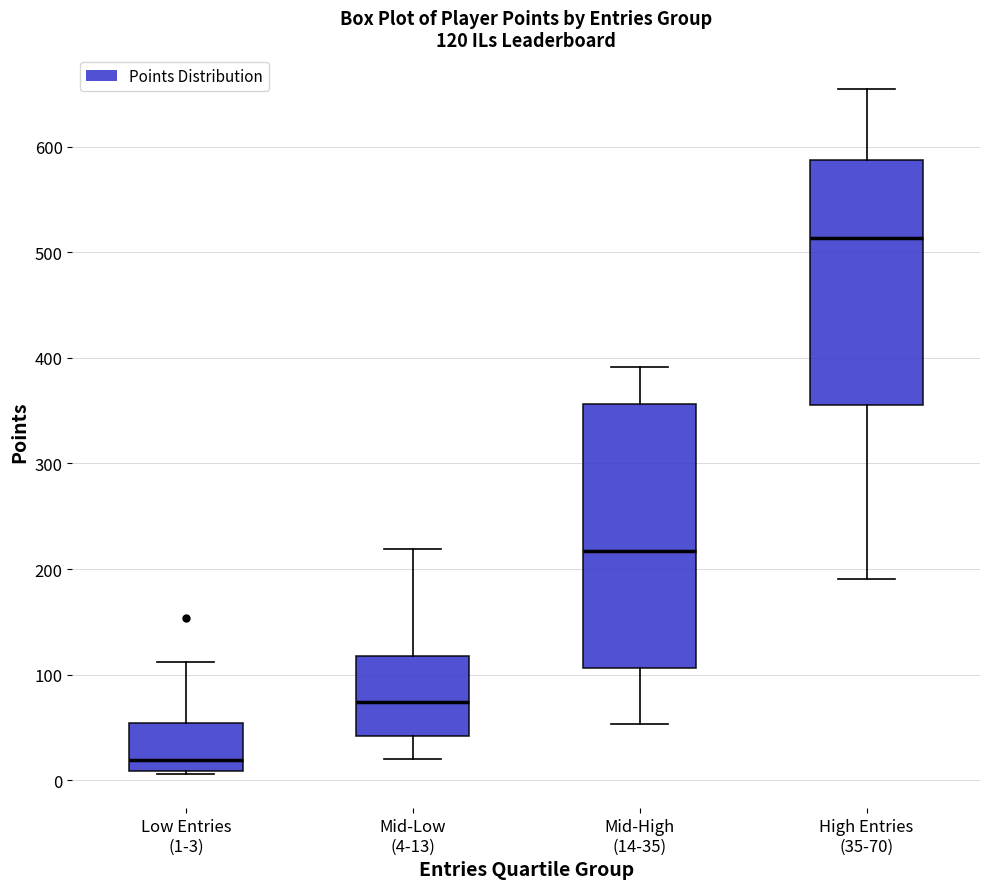

Which box's median line is the highest?

High Entries (35-70)